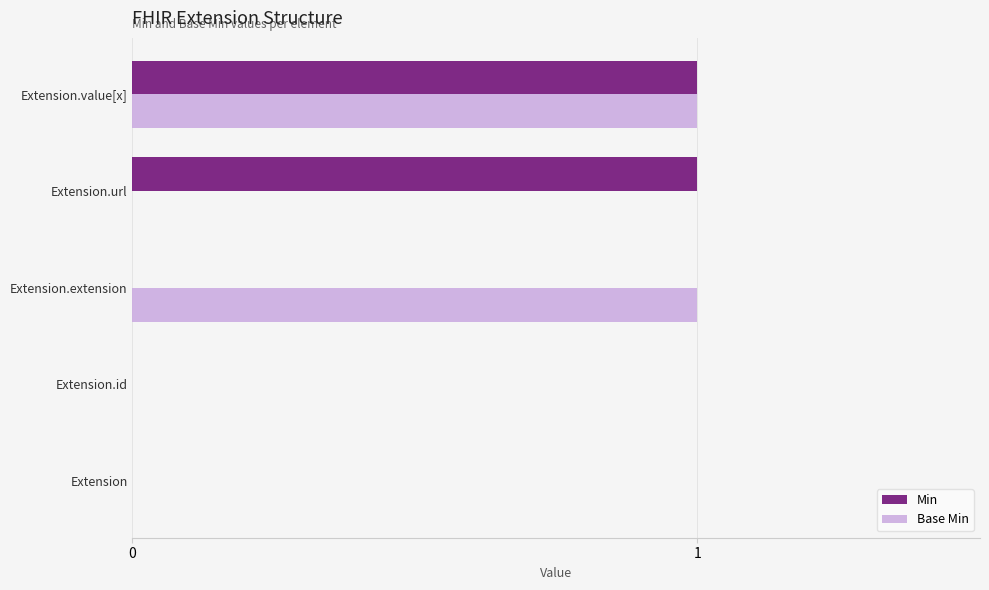

How many distinct data groups are displayed?

2